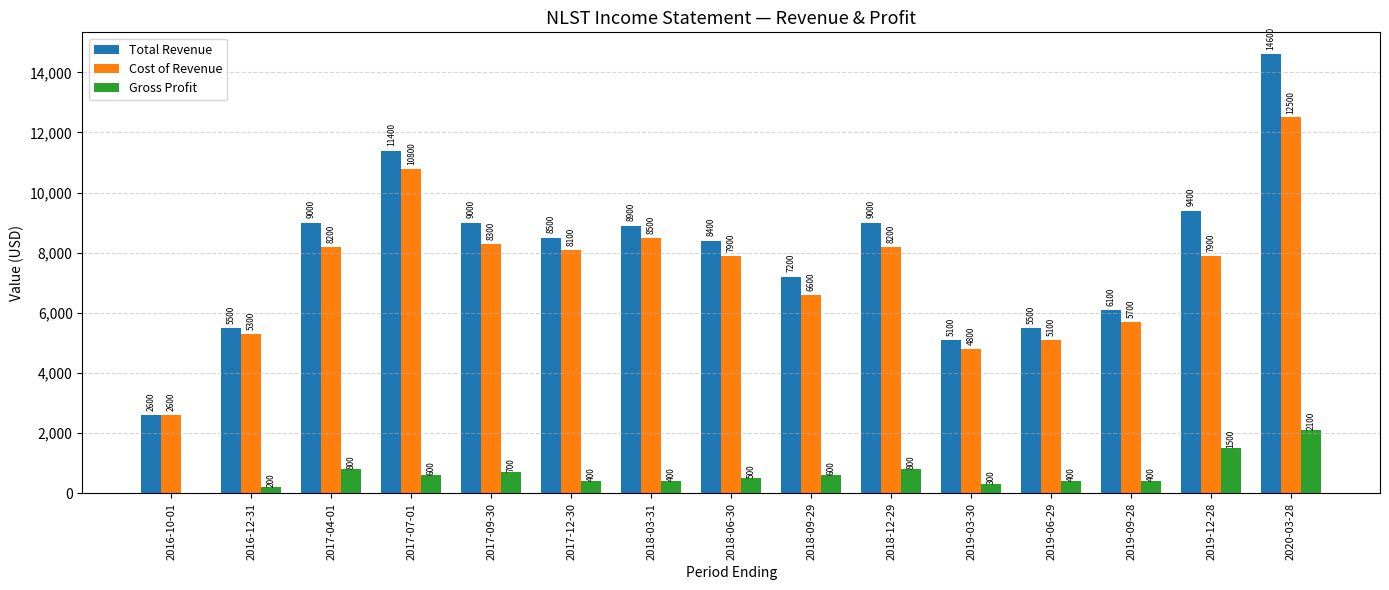

Reading left to right, list all the values displayed in this chart.

Total Revenue: 2016-10-01=2600	2016-12-31=5500	2017-04-01=9000	2017-07-01=11400	2017-09-30=9000	2017-12-30=8500	2018-03-31=8900	2018-06-30=8400	2018-09-29=7200	2018-12-29=9000	2019-03-30=5100	2019-06-29=5500	2019-09-28=6100	2019-12-28=9400	2020-03-28=14600
Cost of Revenue: 2016-10-01=2600	2016-12-31=5300	2017-04-01=8200	2017-07-01=10800	2017-09-30=8300	2017-12-30=8100	2018-03-31=8500	2018-06-30=7900	2018-09-29=6600	2018-12-29=8200	2019-03-30=4800	2019-06-29=5100	2019-09-28=5700	2019-12-28=7900	2020-03-28=12500
Gross Profit: 2016-10-01=0	2016-12-31=200	2017-04-01=800	2017-07-01=600	2017-09-30=700	2017-12-30=400	2018-03-31=400	2018-06-30=500	2018-09-29=600	2018-12-29=800	2019-03-30=300	2019-06-29=400	2019-09-28=400	2019-12-28=1500	2020-03-28=2100